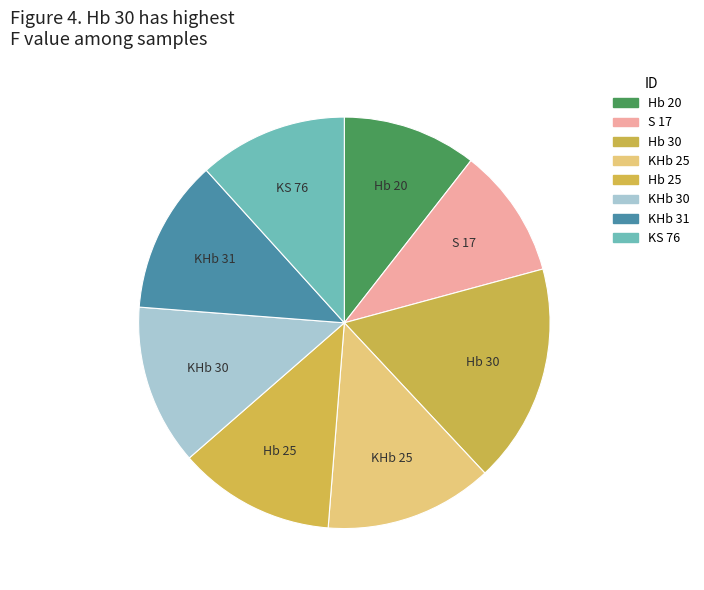

Which slice is the smallest?

S 17